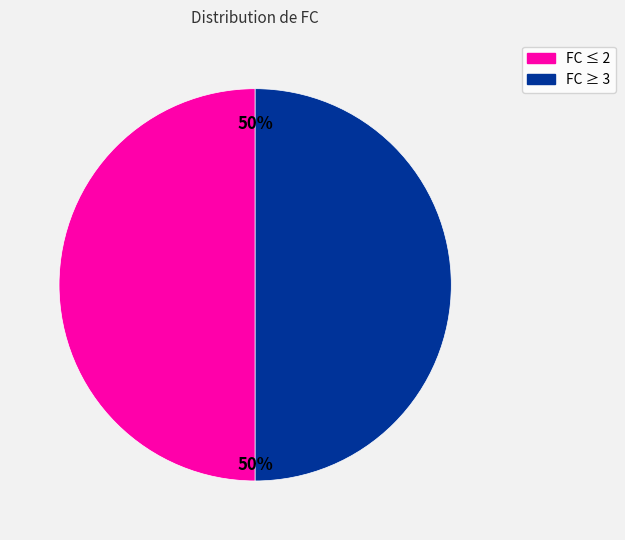

To the nearest percent, what is the average slice percentage?

50%